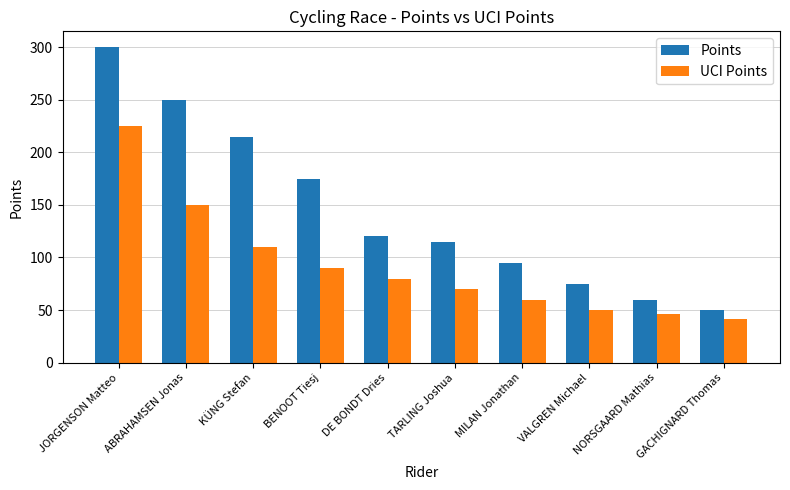

At which label does UCI Points reach its peak?

JORGENSON Matteo